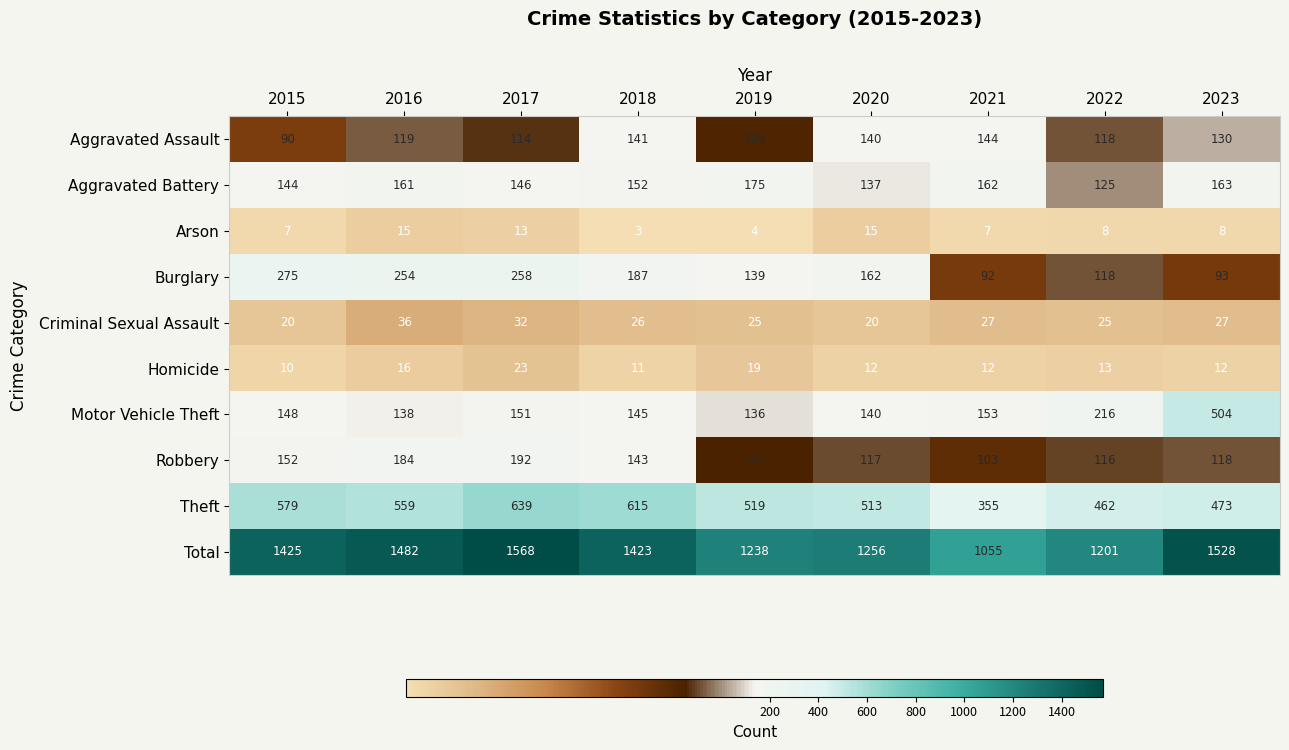

What is the sum of all Total values?

12176